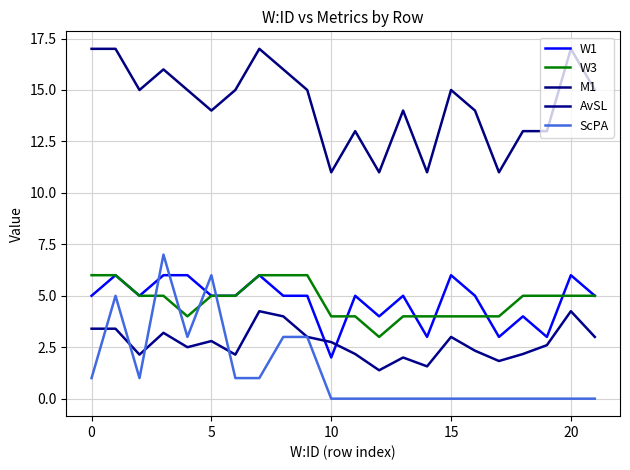

True or false: M1 and W1 intersect in this chart.

False